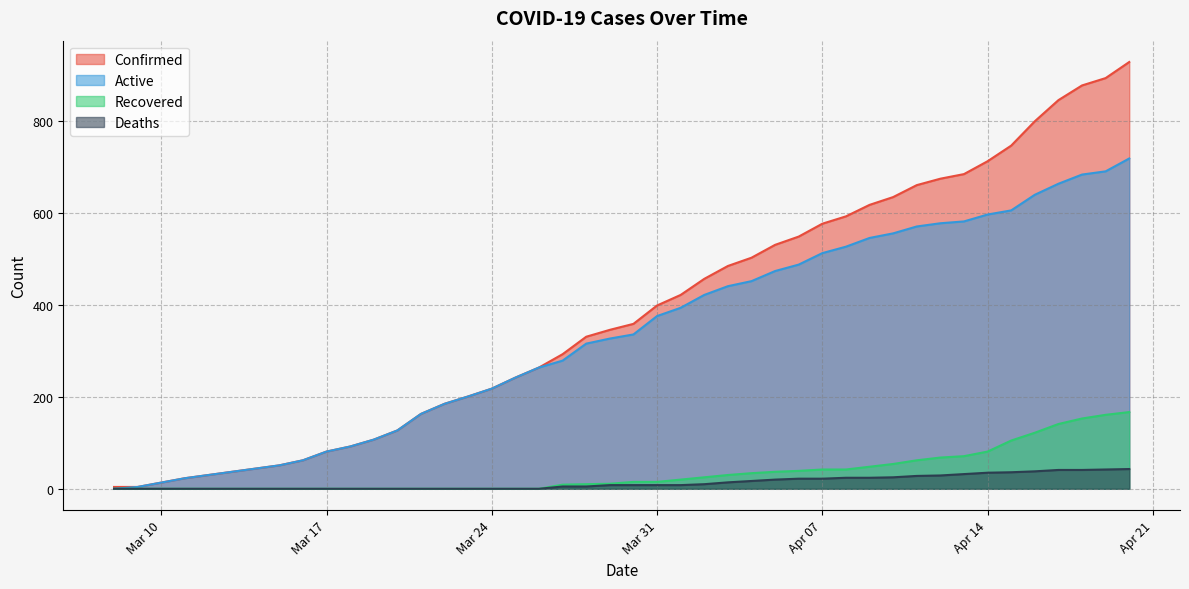

What is the approximate value of Deaths at 2020-03-28?

5